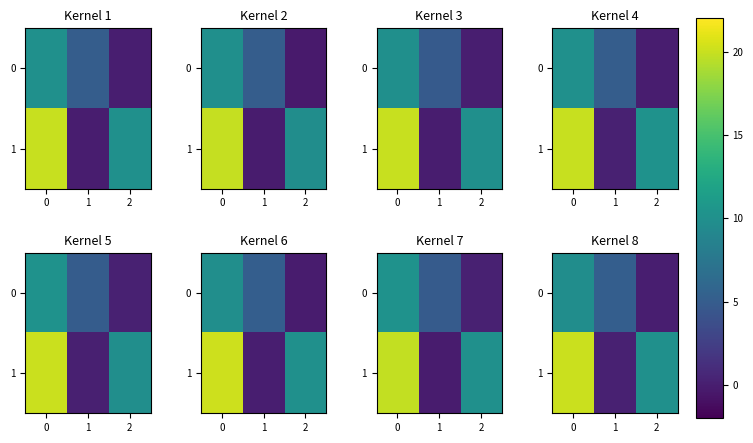

What is the sum of the row_0 values at 0 and 2?

9.8